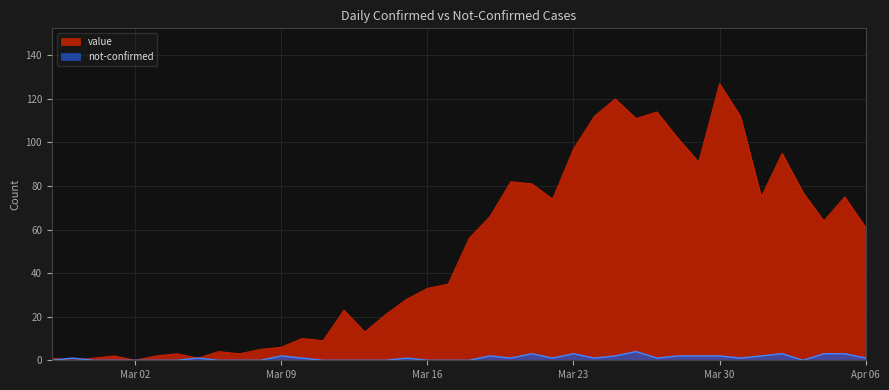

How many data points in not-confirmed are above 1?

13